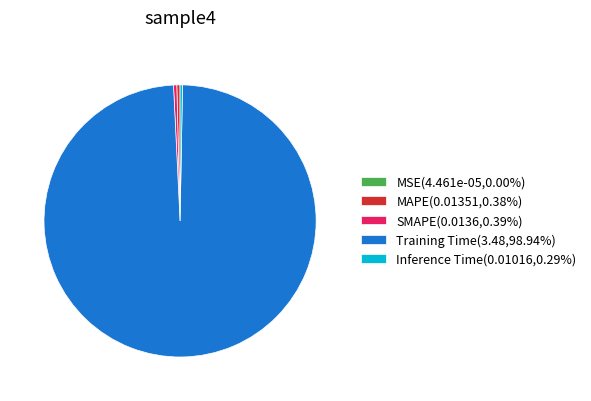

Is the sum of Training Time(3.48,98.94%) and SMAPE(0.0136,0.39%) greater than half?

Yes